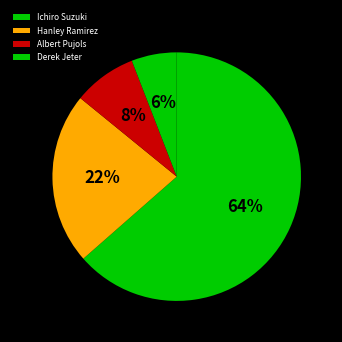

Do Hanley Ramirez and Derek Jeter together represent more than half of the pie?

No